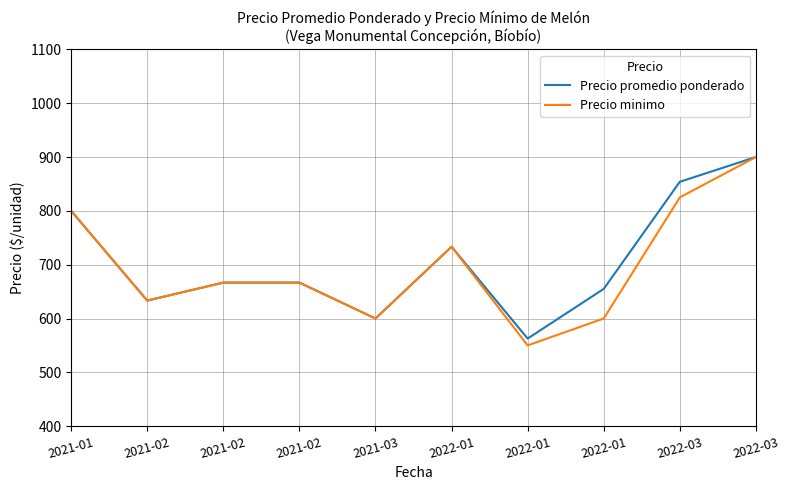

What are all the series names shown in the legend?

Precio promedio ponderado, Precio minimo